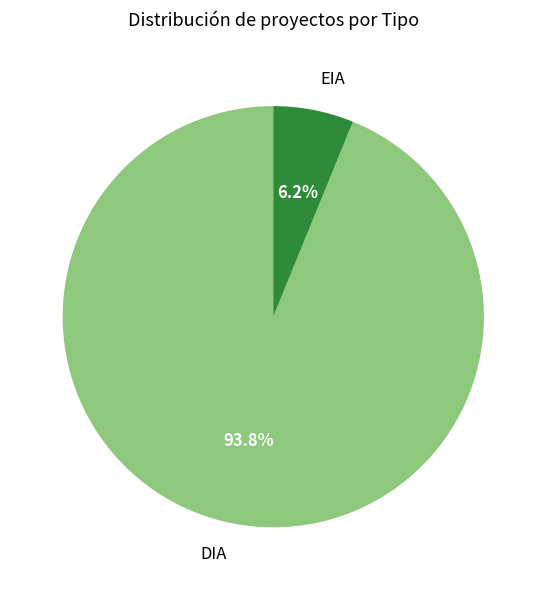

How many segments does this pie chart have?

2